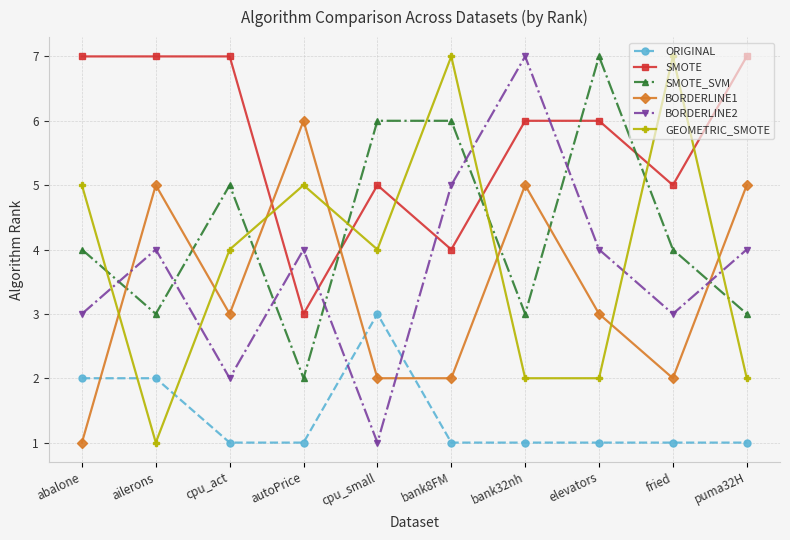

How many ORIGINAL values are between 1 and 2?

9